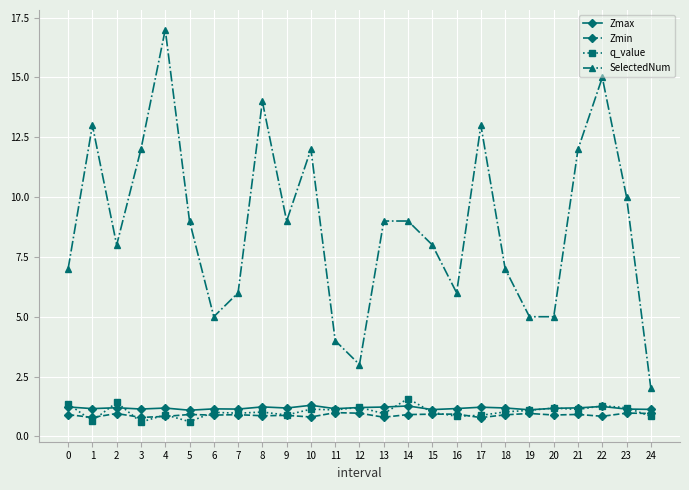

How many lines are shown in the chart?

4